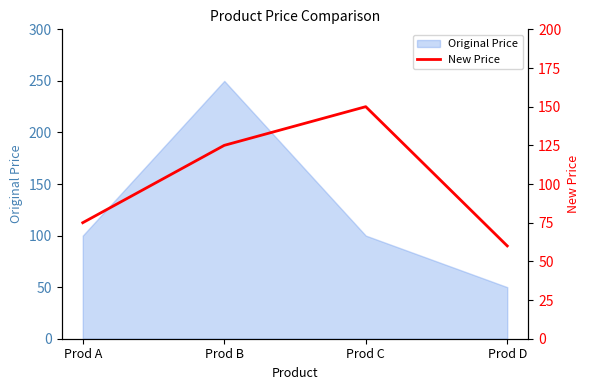

Which has a higher value, Prod C or Prod A?

Prod C